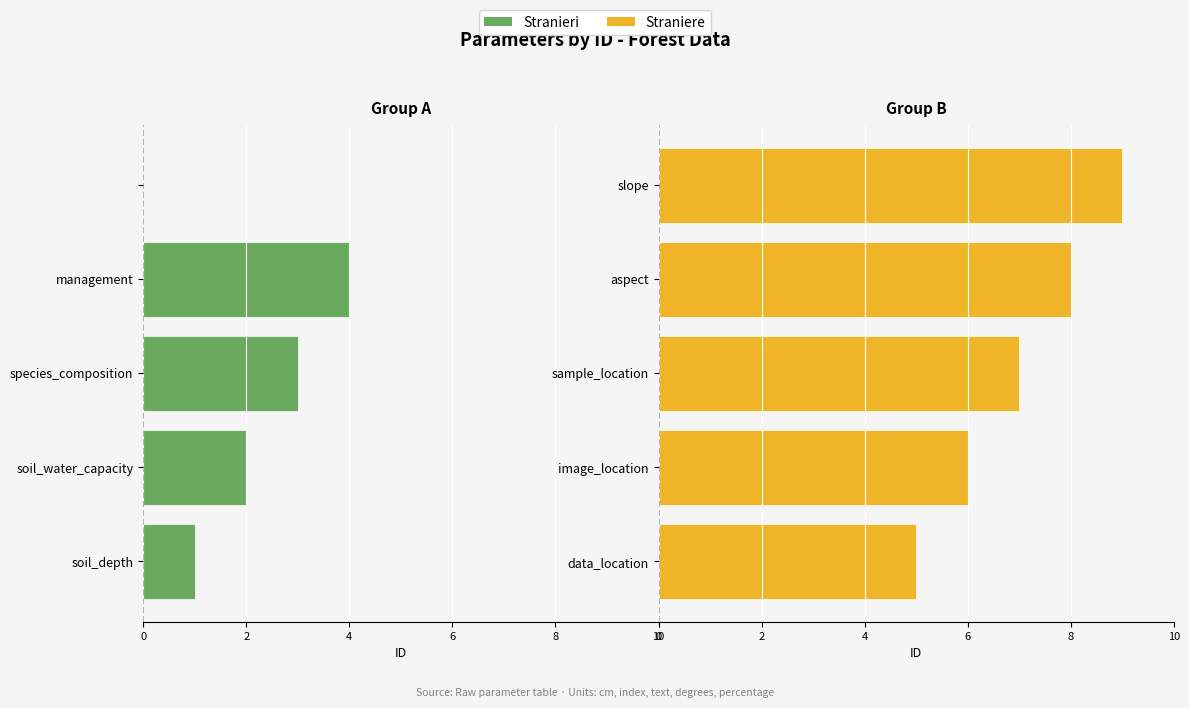

List the series in order of their overall mean, highest first.

Straniere, Stranieri